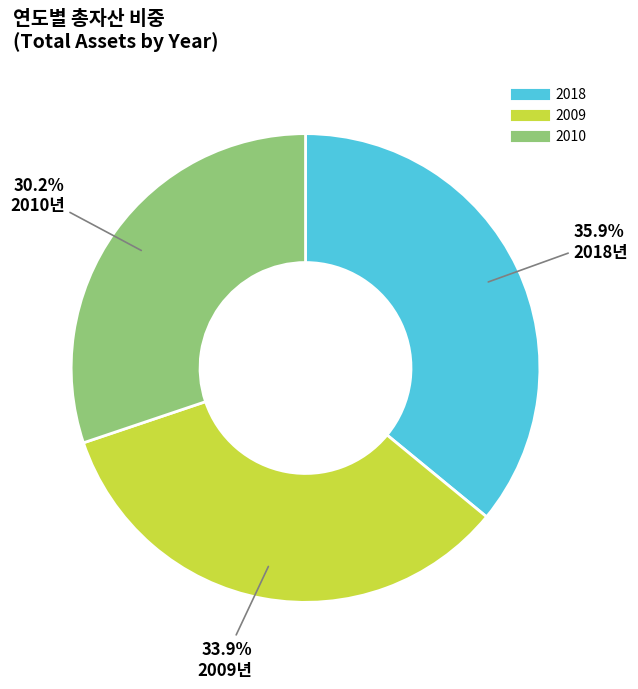

Is there any slice that represents more than half of the pie?

No